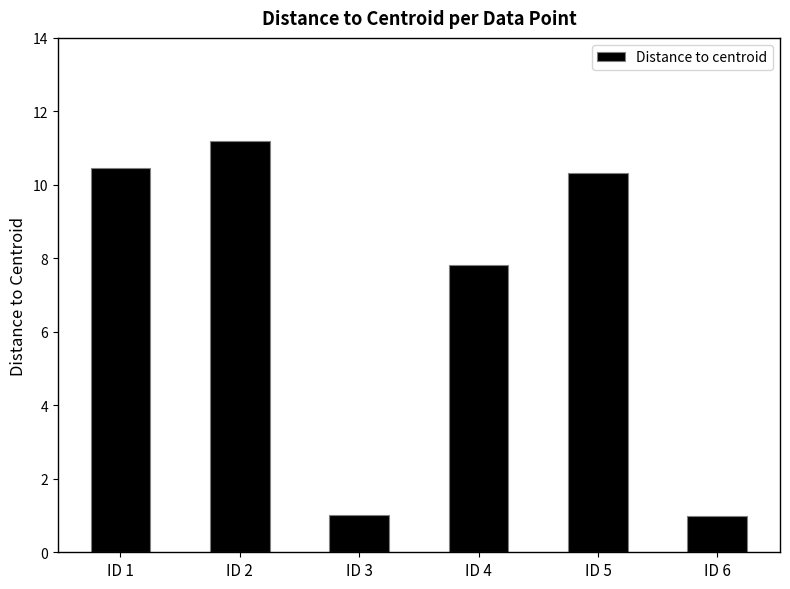

Does the chart contain any negative values?

No